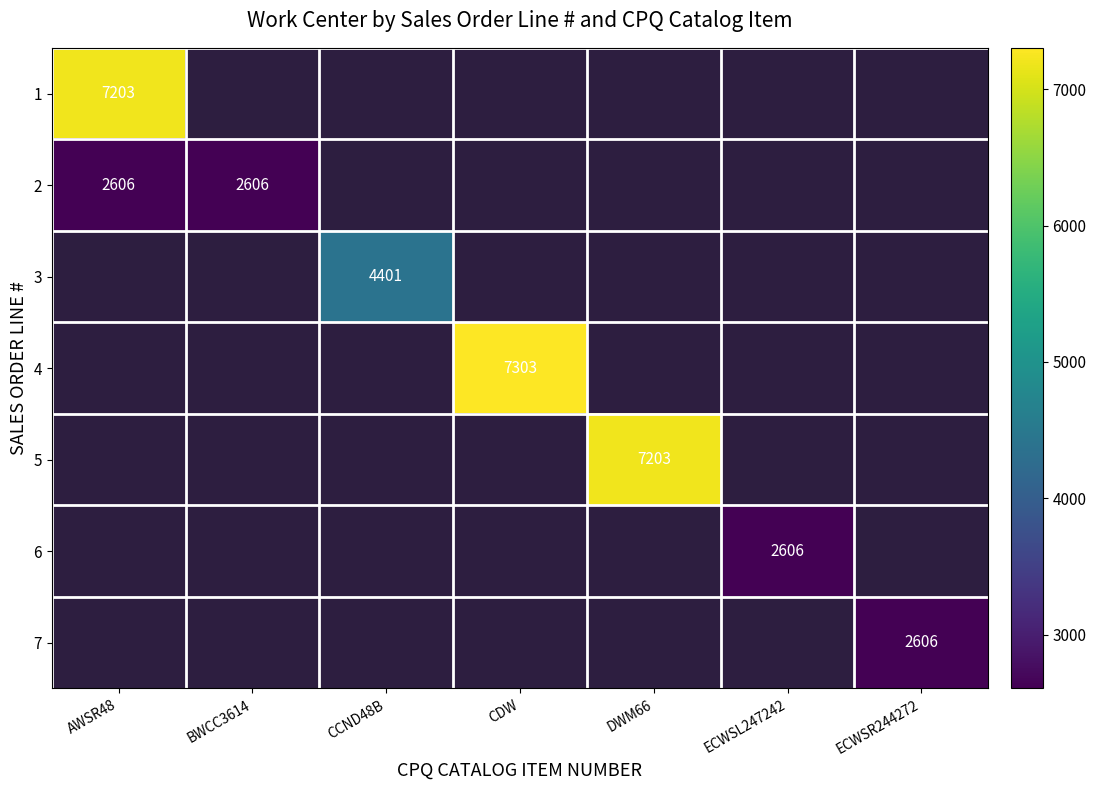

True or false: 5 has a value of 4393 at DWM66.

False